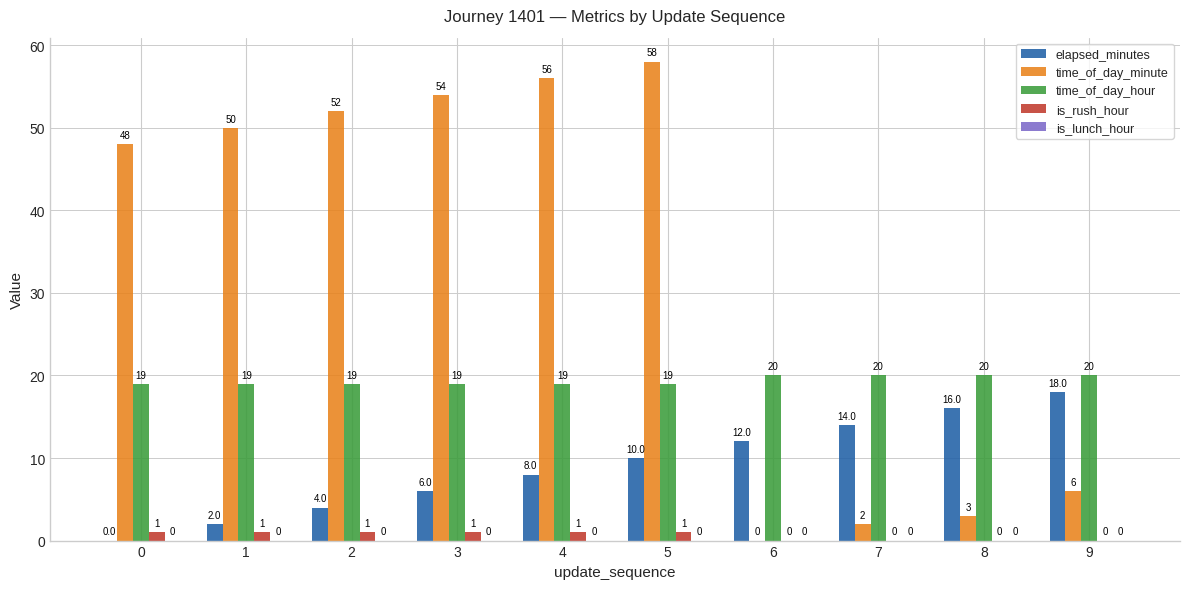

How many is_rush_hour values are between 0 and 1?

10